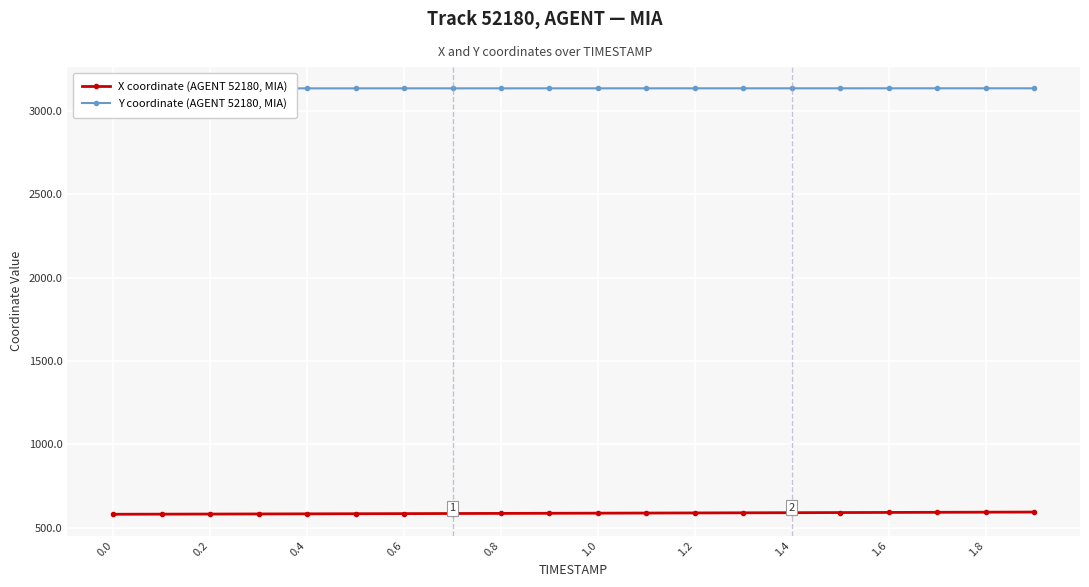

What is the spread (max minus min) of values at 1.2?

2550.3